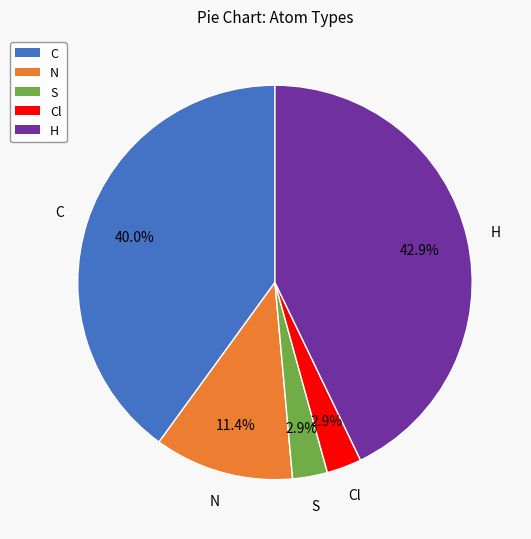

Is there any slice that represents more than half of the pie?

No